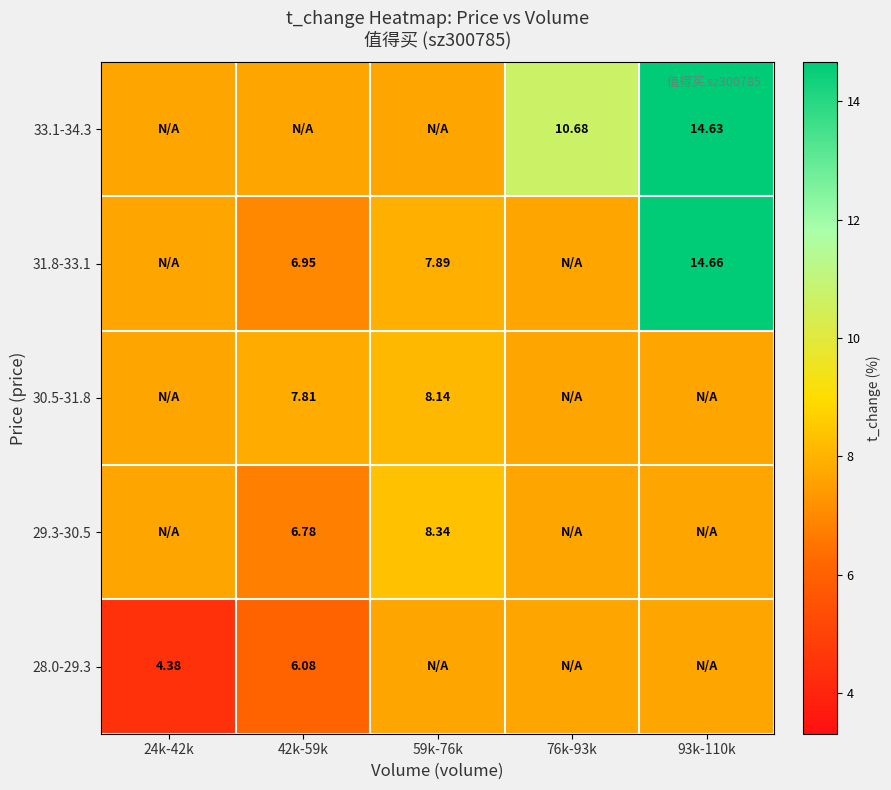

At which label does 29.3-30.5 reach its peak?

59k-76k